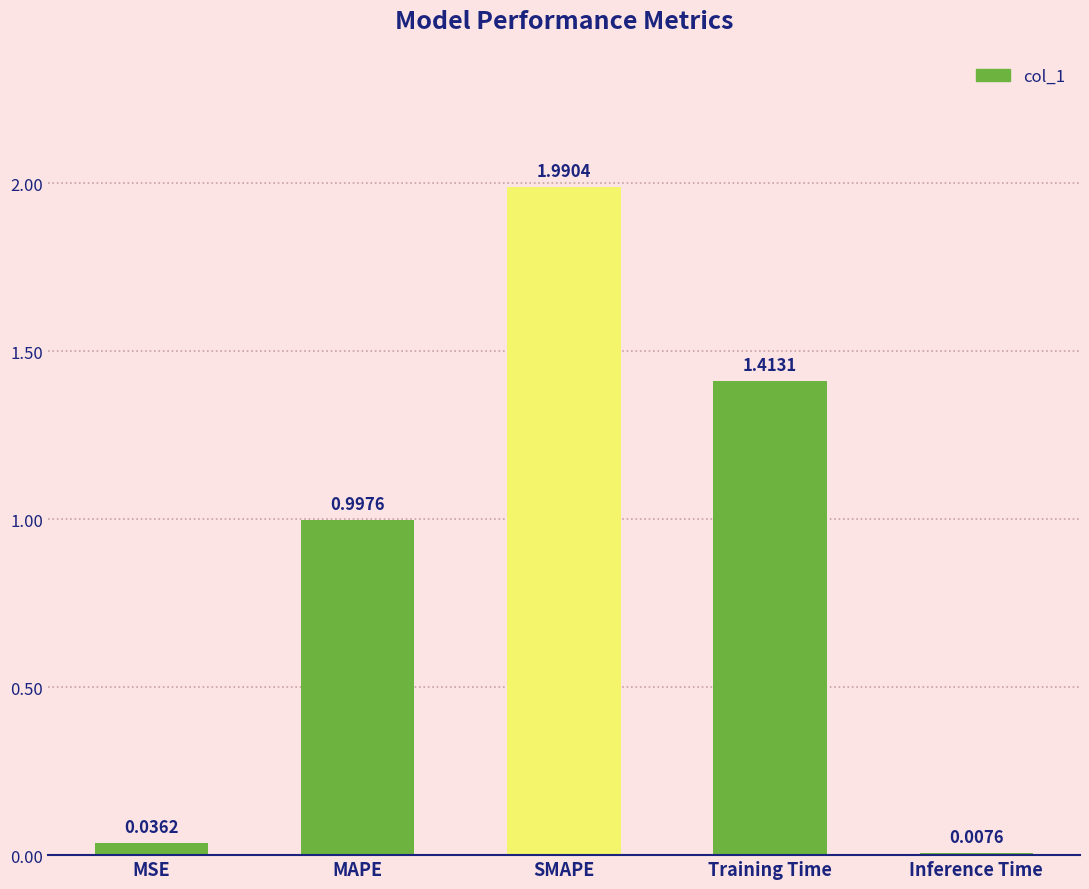

What is the difference between the maximum and minimum values?

2.0